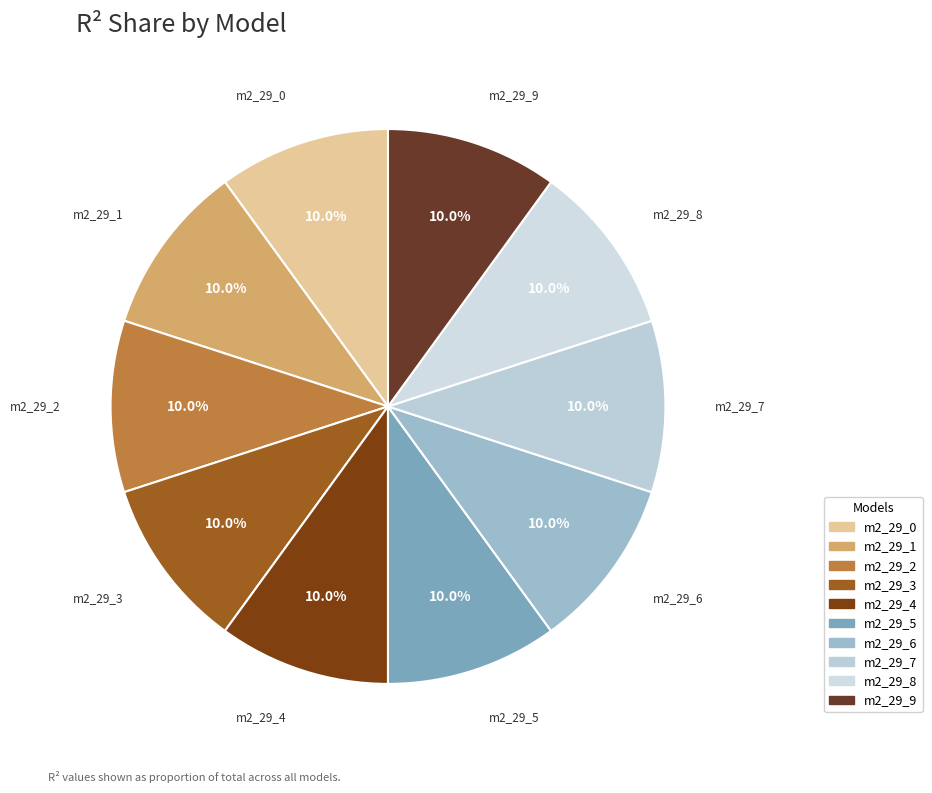

Does m2_29_1 account for over 50% of the chart?

No